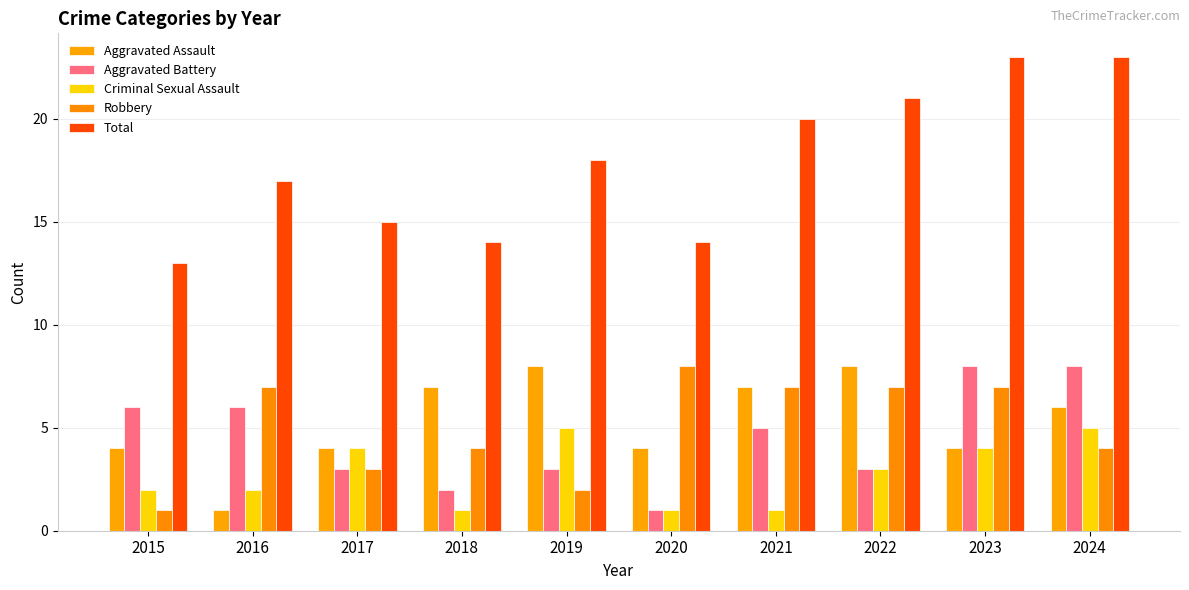

Which series changed the most between 2019 and 2022?

Robbery